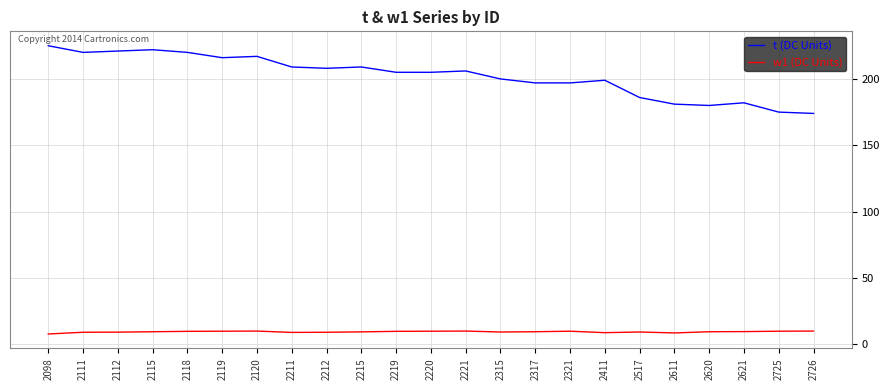

Rank the series by their maximum value, from lowest to highest.

w1 (DC Units), t (DC Units)